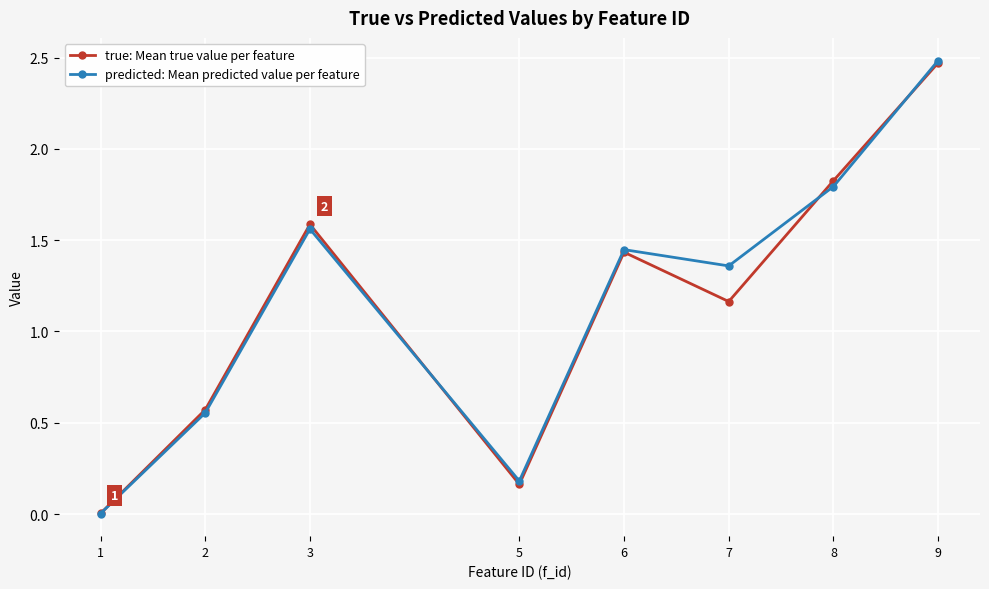

Where is the first local minimum for true: Mean true value per feature?

5